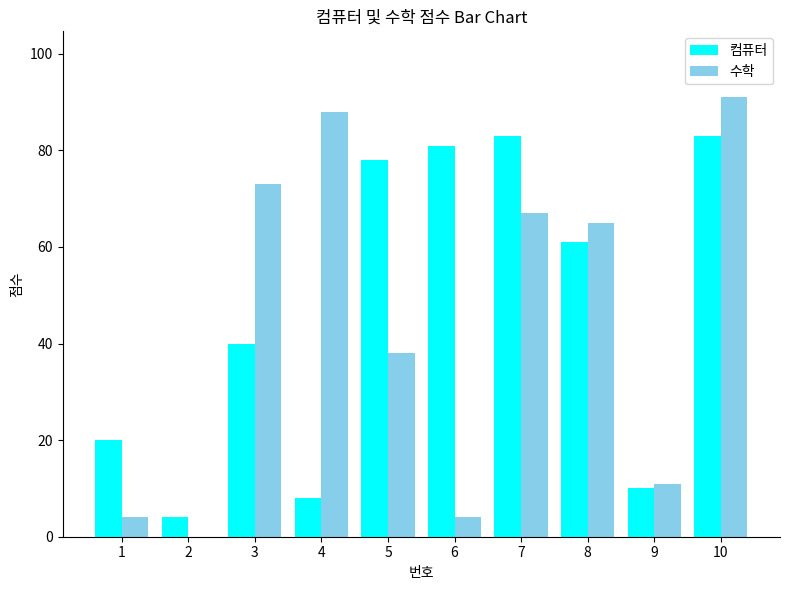

Where is 수학 nearest to the value 45?

5